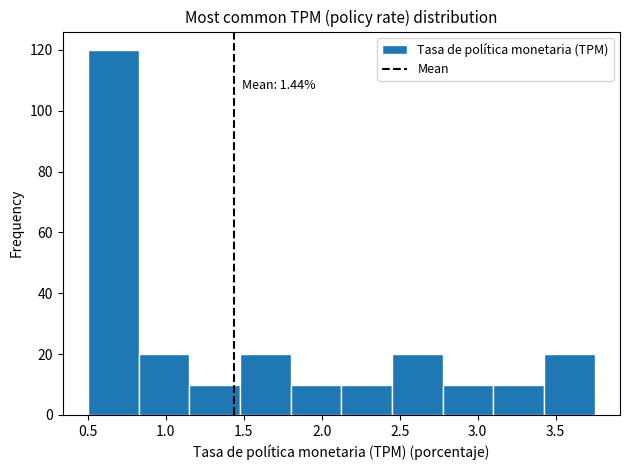

Over which range of the x-axis is the bar tallest?

0.500 to 0.825